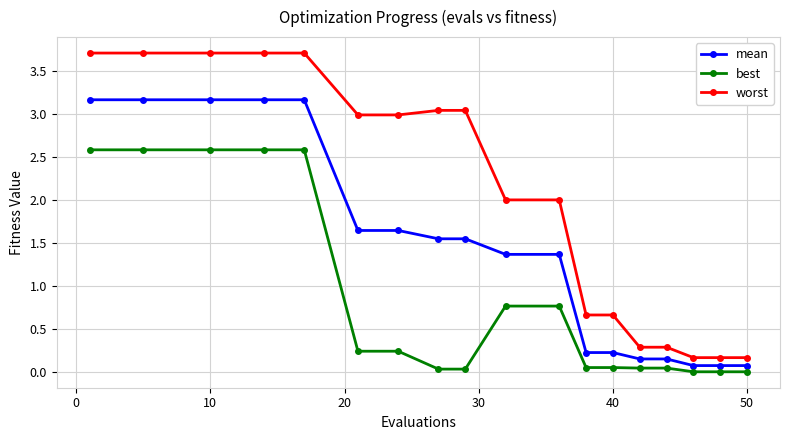

What is the value of the best point at the 4th from the left?

2.6